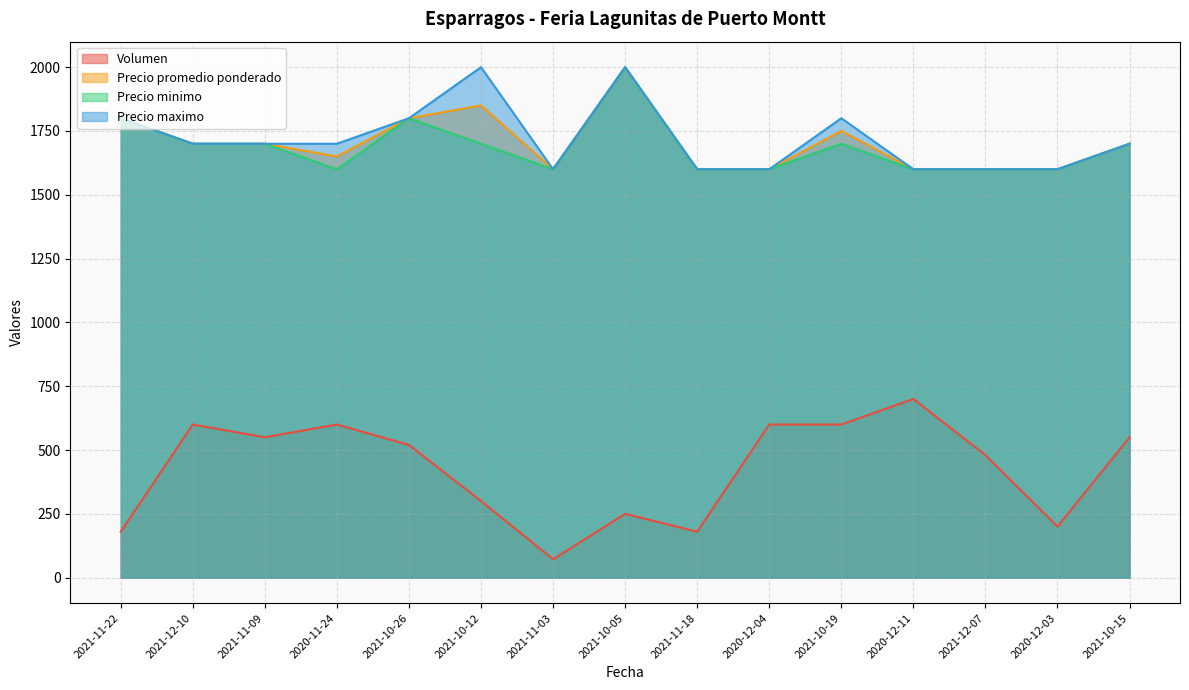

What is the difference between the second highest and second lowest values in the Precio minimo series?

200